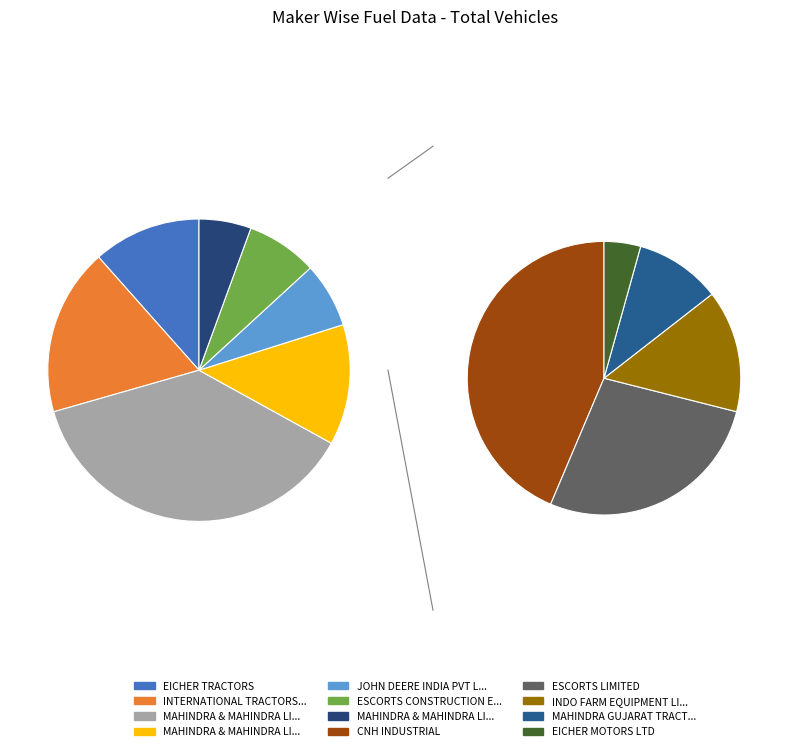

Which category has the biggest portion of the pie?

MAHINDRA & MAHINDRA LIMITED